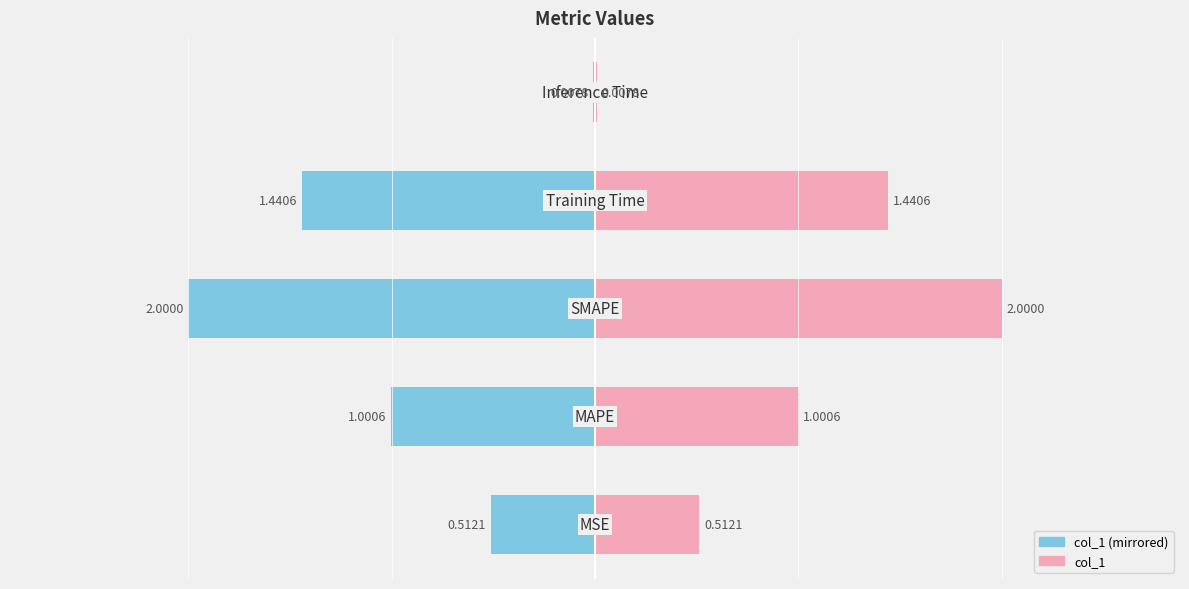

True or false: col_1 has a value of 1.4 at 3.

True